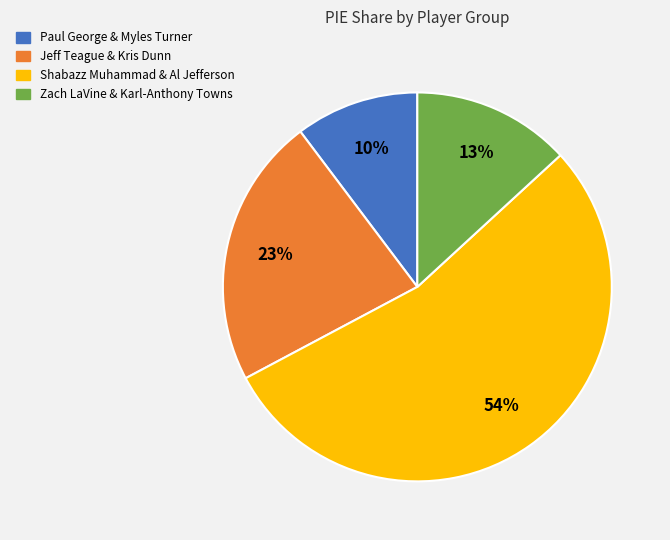

Do Shabazz Muhammad & Al Jefferson and Jeff Teague & Kris Dunn together represent more than half of the pie?

Yes